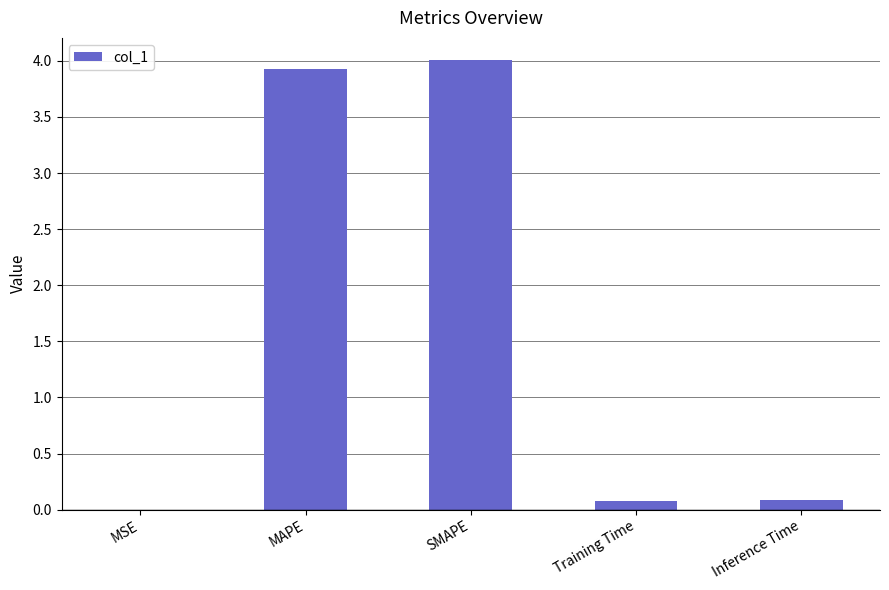

What is the greatest value displayed?

4.0